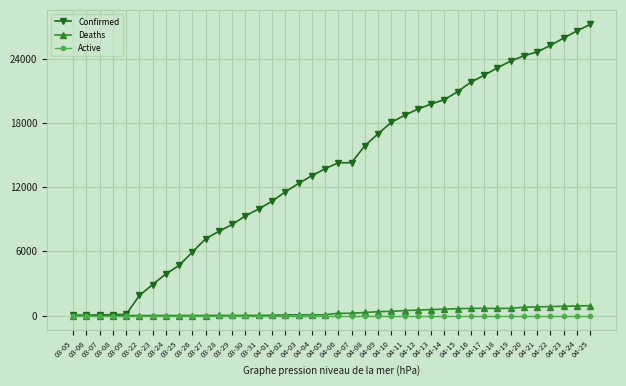

What are all the series names shown in the legend?

Confirmed, Deaths, Active